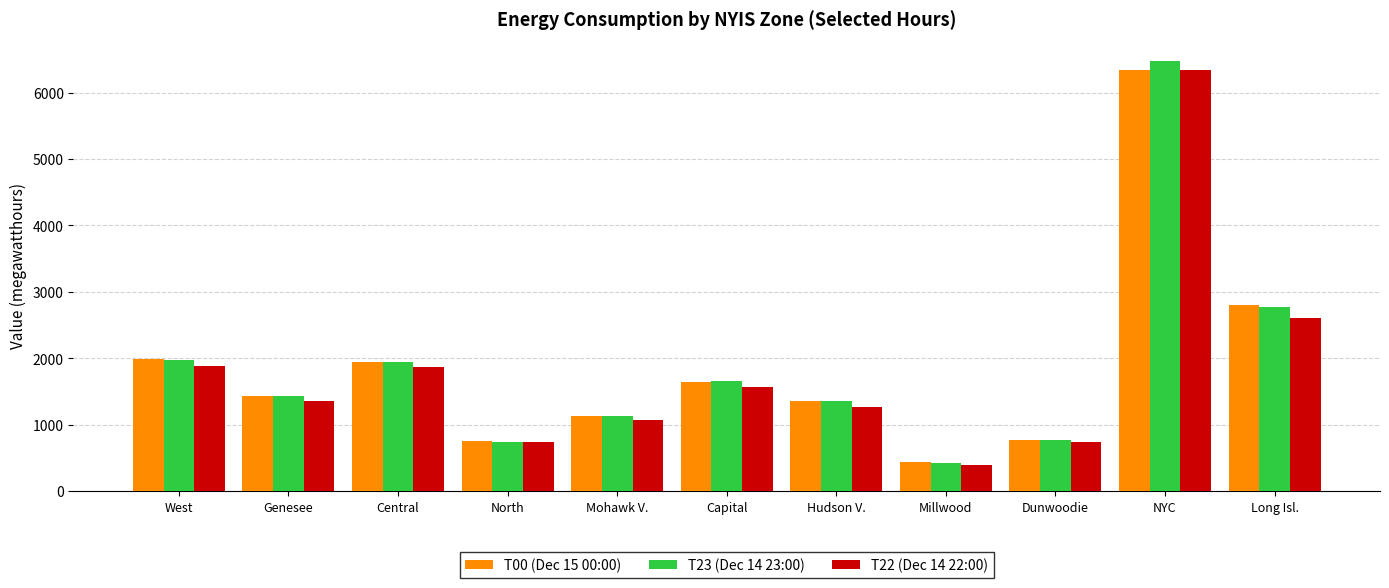

How many groups of bars are there?

11